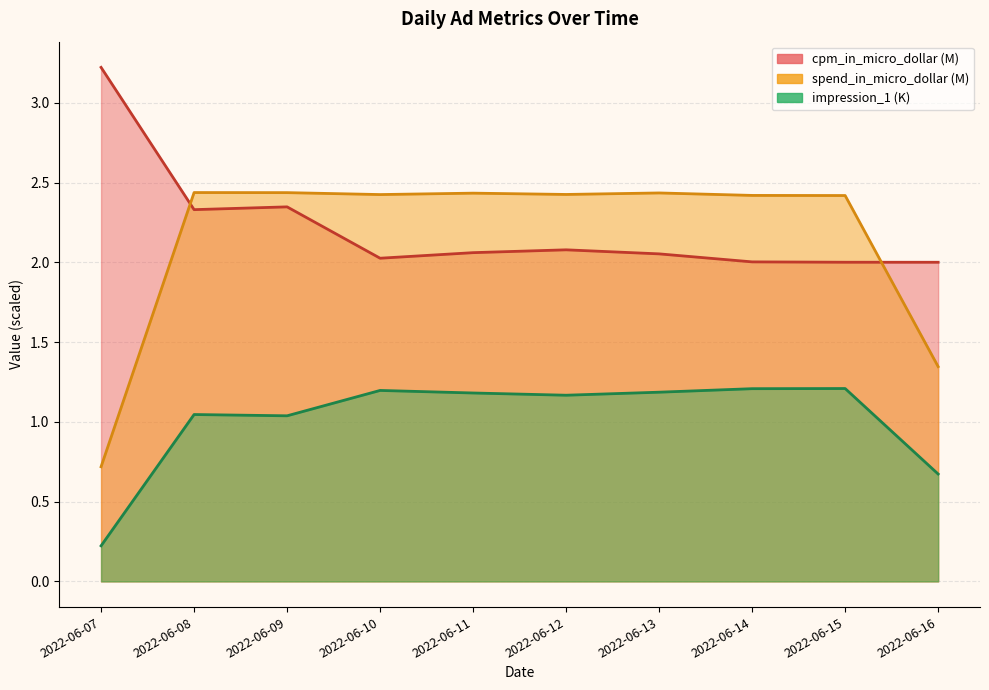

Reading right to left, what are all the values shown in this chart?

cpm_in_micro_dollar: 2.0	2.0	2.0	2.1	2.1	2.1	2.0	2.3	2.3	3.2
impression_1: 0.7	1.2	1.2	1.2	1.2	1.2	1.2	1.0	1.0	0.2
spend_in_micro_dollar: 1.3	2.4	2.4	2.4	2.4	2.4	2.4	2.4	2.4	0.7